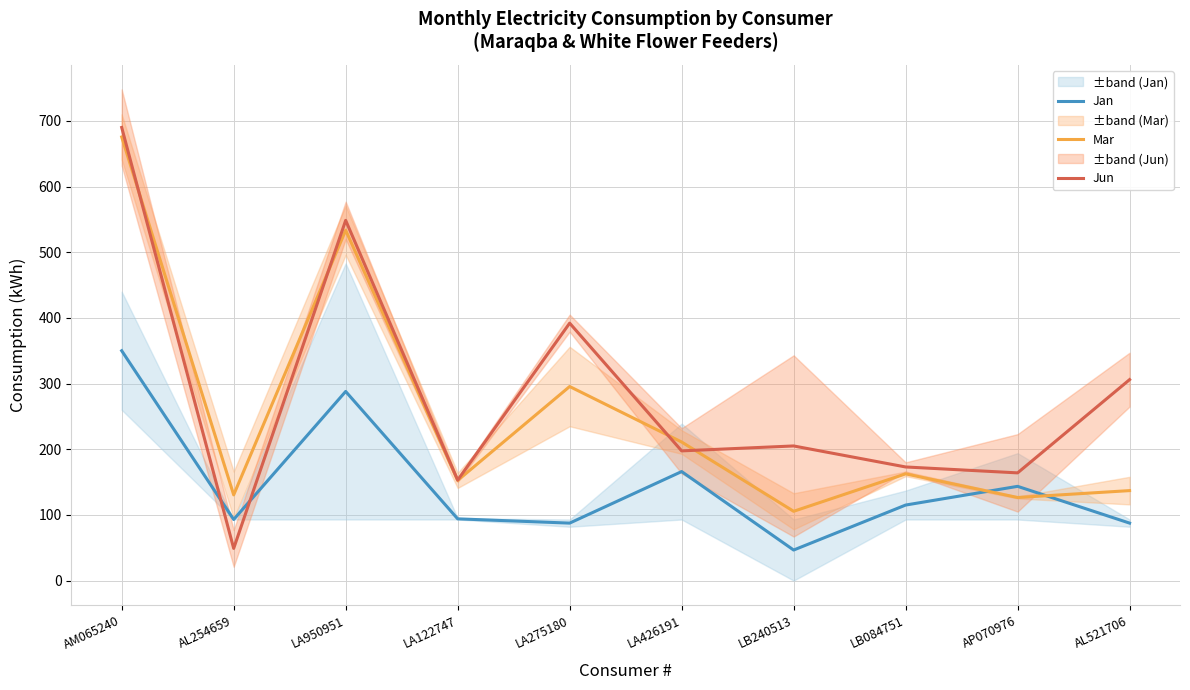

At which category is the sum across all series the highest?

AM065240